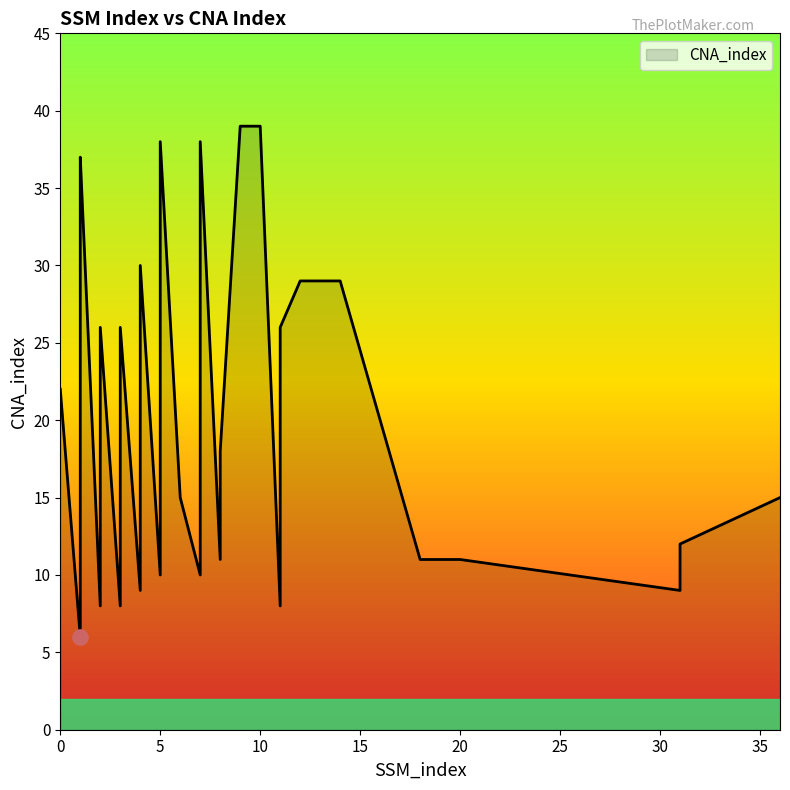

Between 2 and 31, which is larger?

2